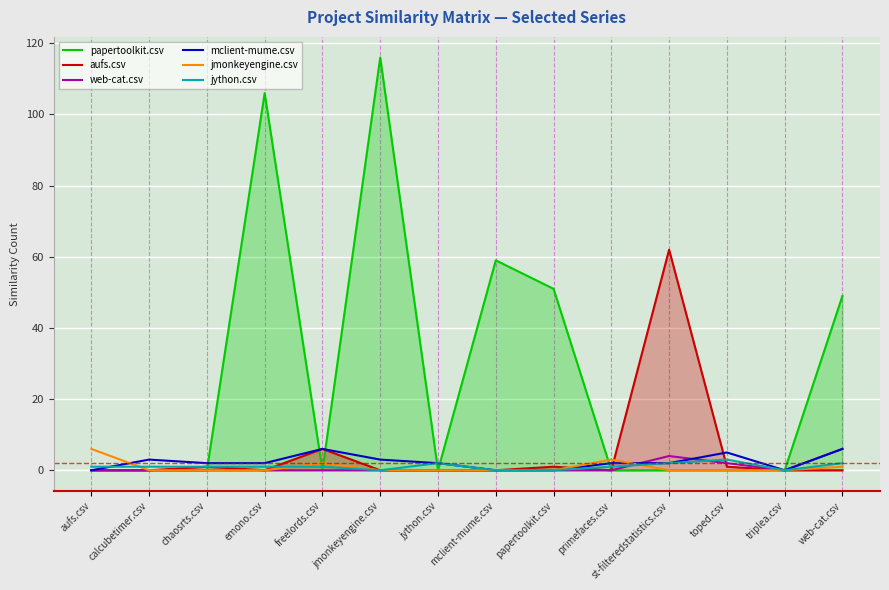

Reading left to right, extract all data points from this chart.

papertoolkit.csv: 0	0	0	106	0	116	0	59	51	0	0	0	0	49
aufs.csv: 0	0	1	0	6	0	0	0	1	0	62	1	0	0
web-cat.csv: 0	0	0	0	0	0	0	0	0	0	4	2	0	6
mclient-mume.csv: 0	3	2	2	6	3	2	0	0	2	2	5	0	6
jmonkeyengine.csv: 6	0	0	0	2	0	0	0	0	3	0	0	0	1
jython.csv: 1	1	1	1	1	0	2	0	0	1	2	3	0	2